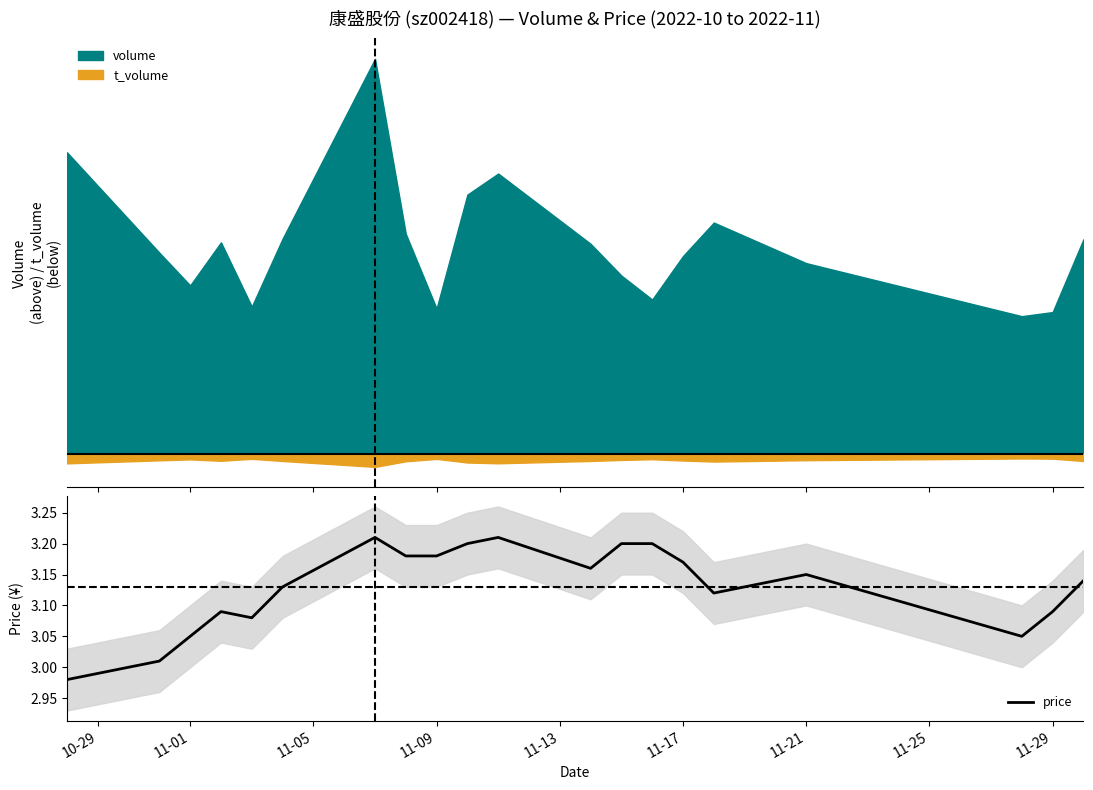

Reading left to right, transcribe all the data shown in this chart.

3.0	3.0	3.0	3.1	3.1	3.1	3.2	3.2	3.2	3.2	3.2	3.2	3.2	3.2	3.2	3.1	3.1	3.0	3.1	3.1